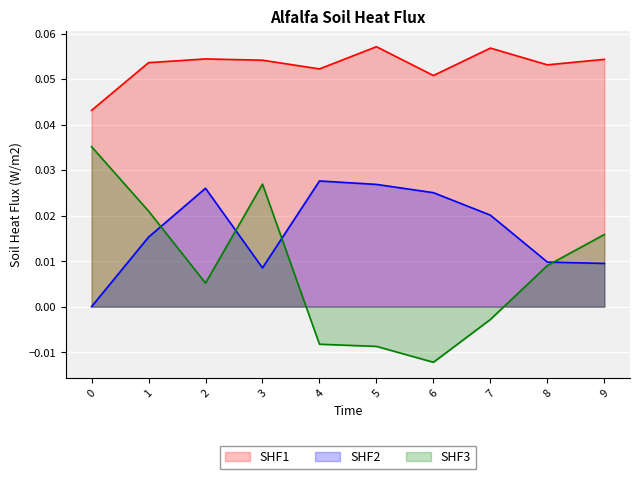

How many series are shown in this chart?

3